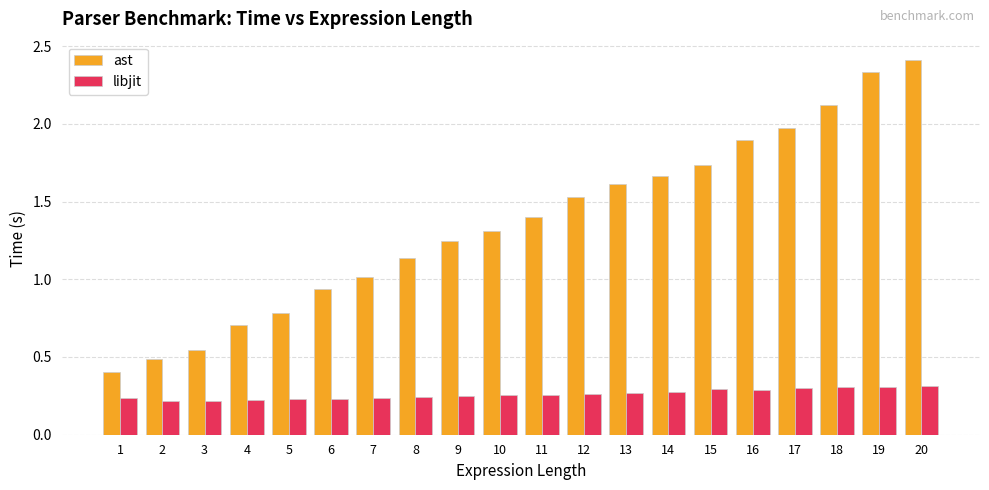

Between 3 and 7, which series saw the biggest shift?

ast